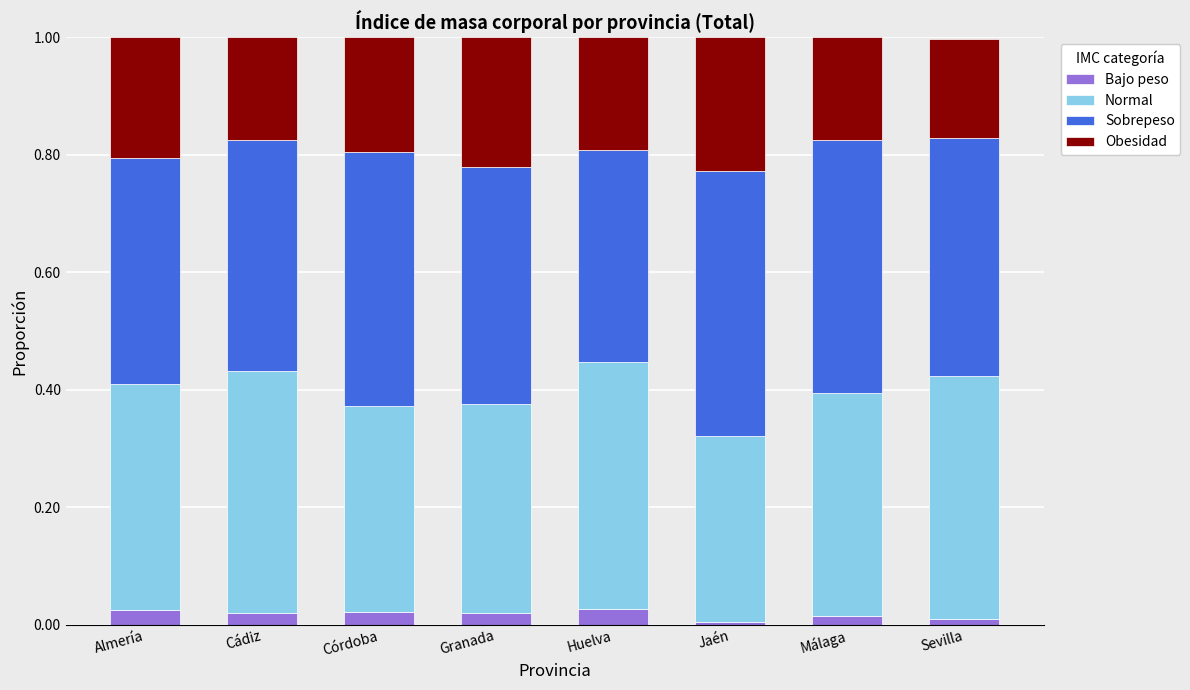

The Bajo peso series shows 0.0 at Sevilla. True or false?

True